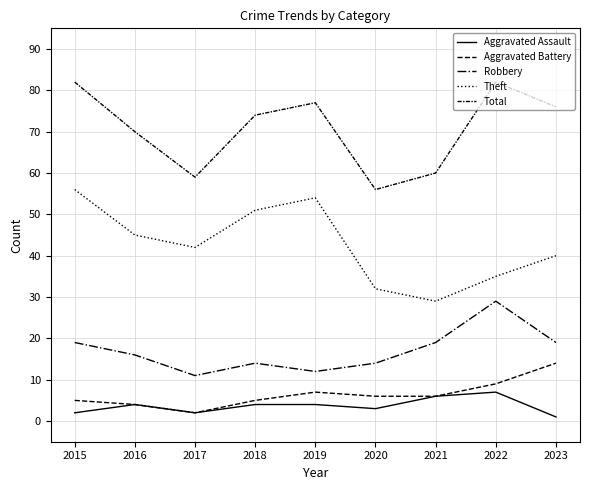

Count the number of data series in this chart.

5